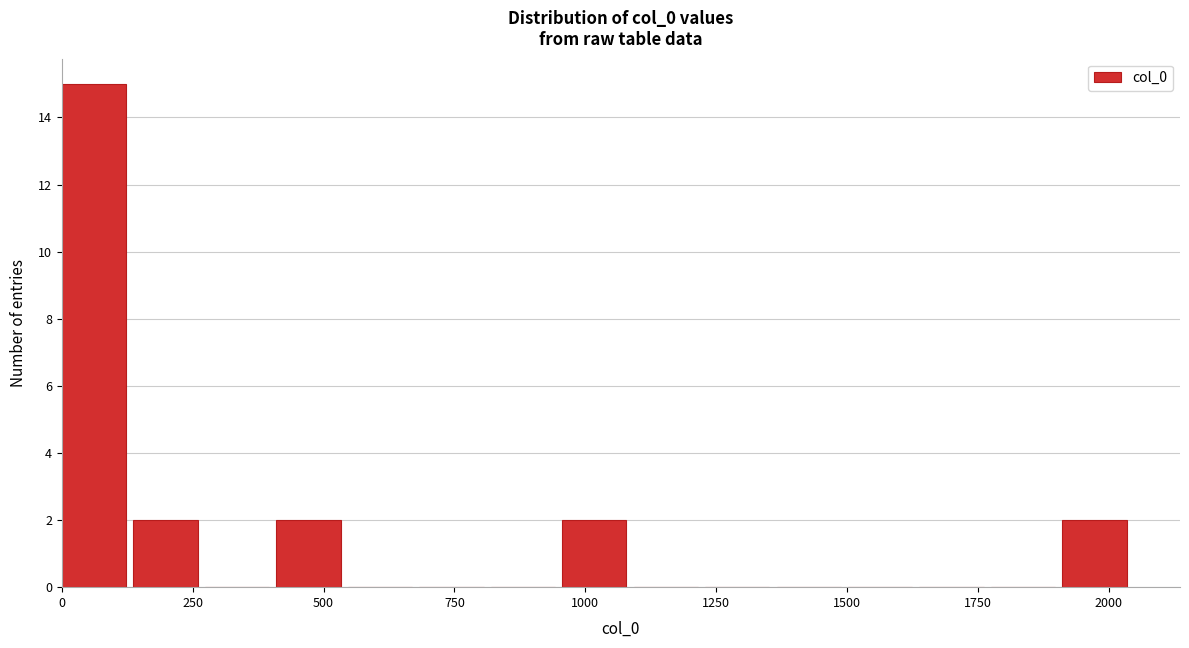

Read against the x-axis, roughly where is the centre of the tallest bar?

50